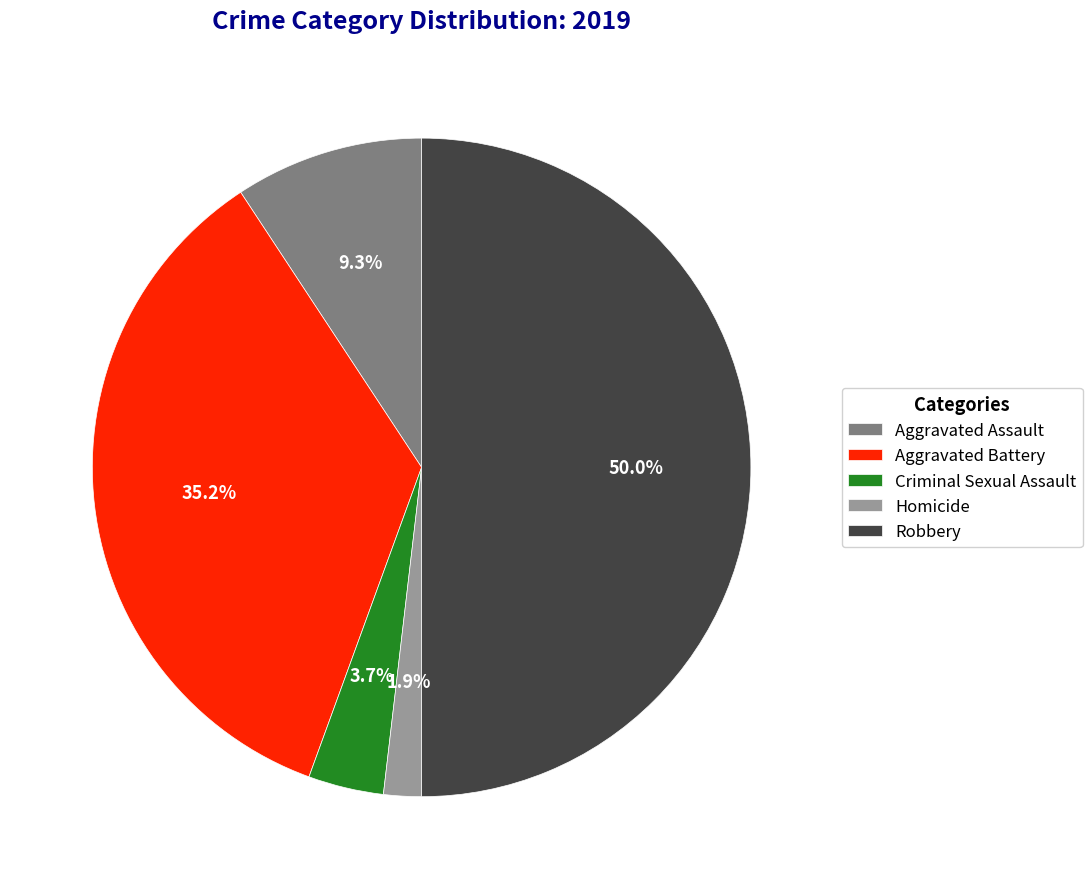

To the nearest percent, what portion does Aggravated Assault represent?

9%